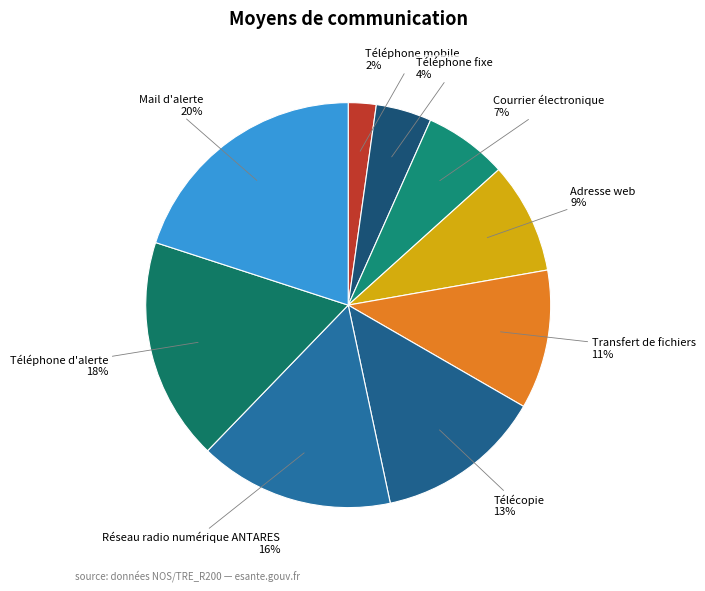

True or false: Réseau radio numérique ANTARES accounts for 16% of the total.

True